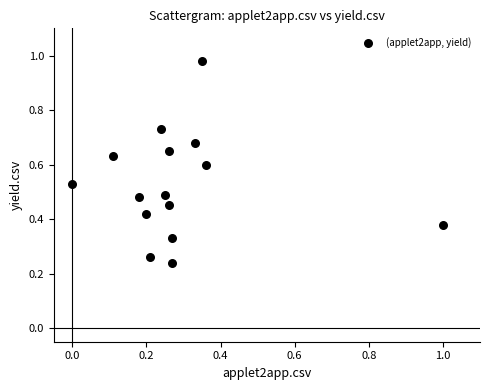

Count the number of points in this scatter plot.

15